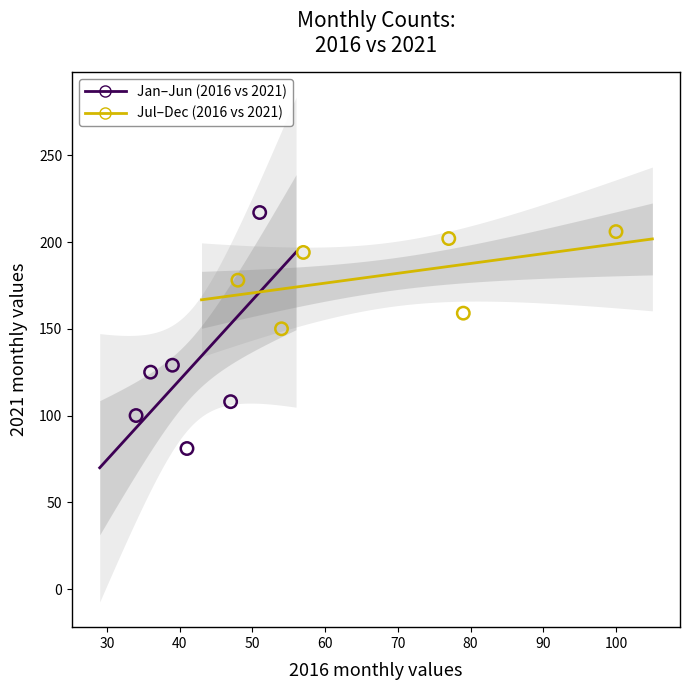

Which series contains the lowest Y value?

Jan–Jun (2016 vs 2021)